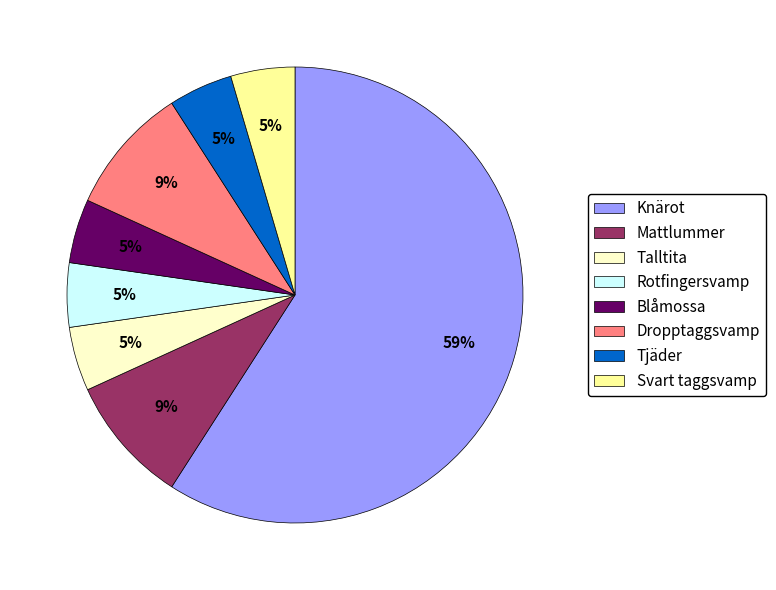

What percentage is the Rotfingersvamp slice, to the nearest percent?

5%